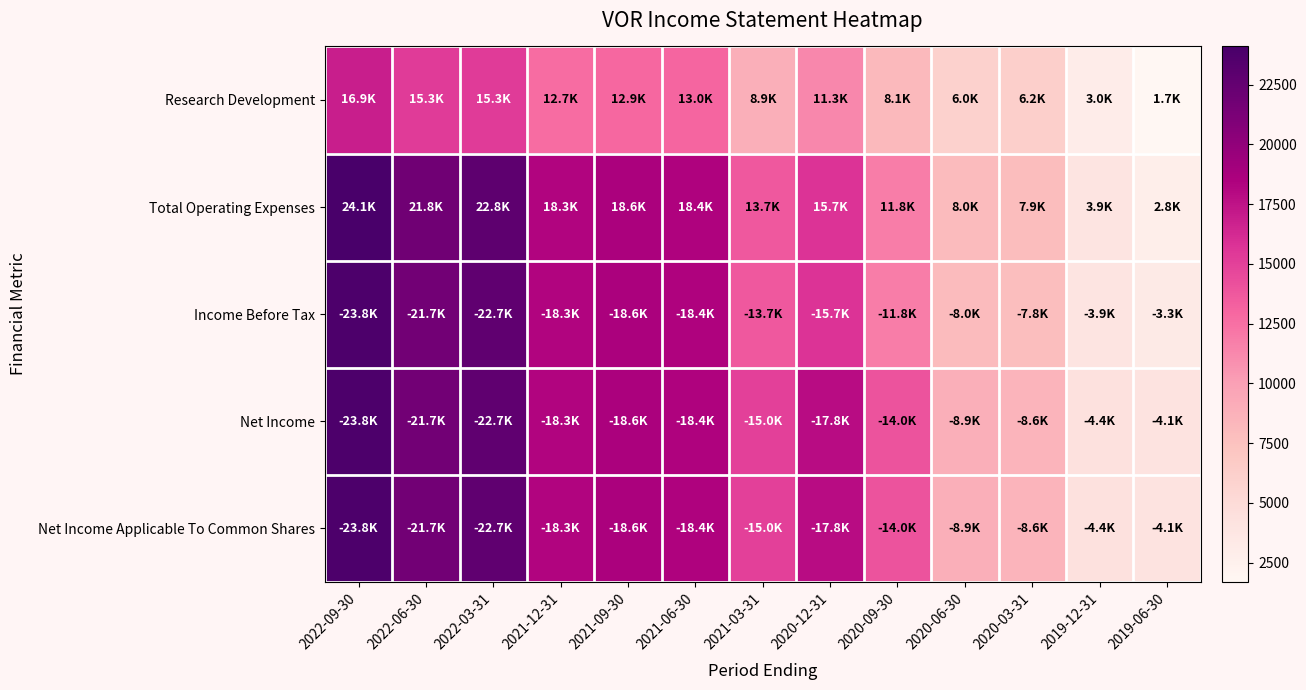

Between 2022-03-31 and 2020-12-31, which is larger?

2022-03-31